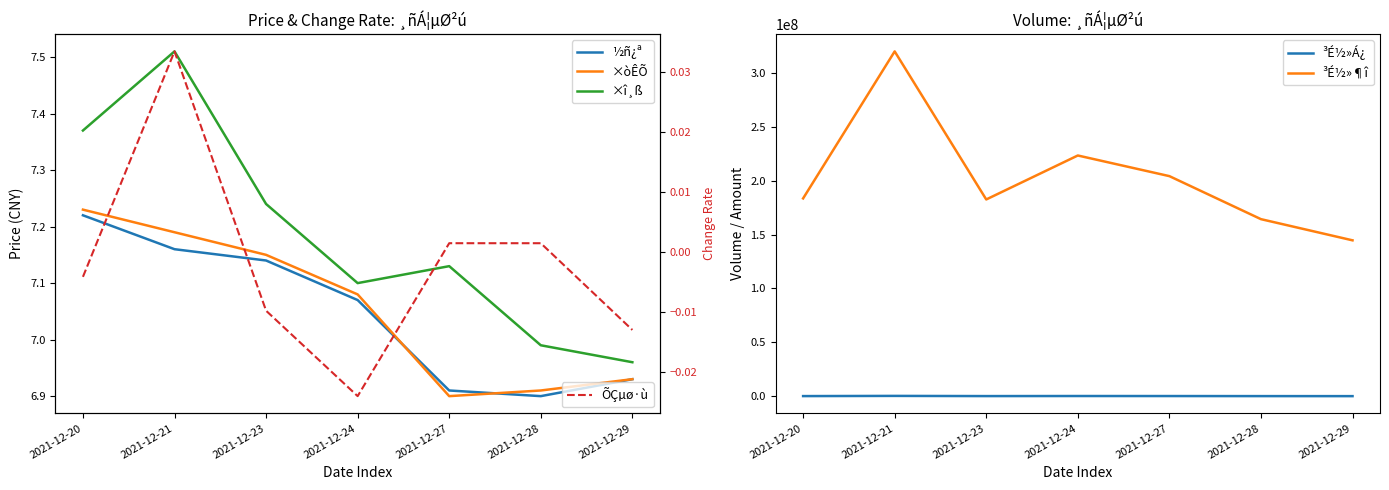

What is the maximum value shown in the chart?

319691036.0